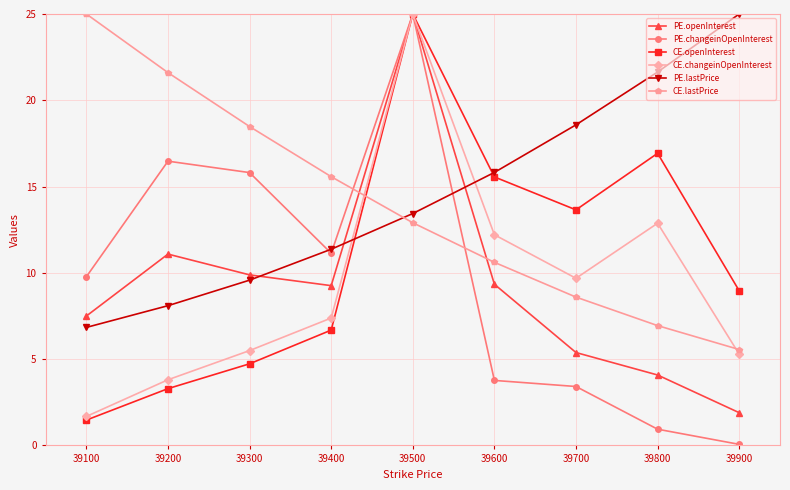

How many interior local valleys does the PE.openInterest series have?

1